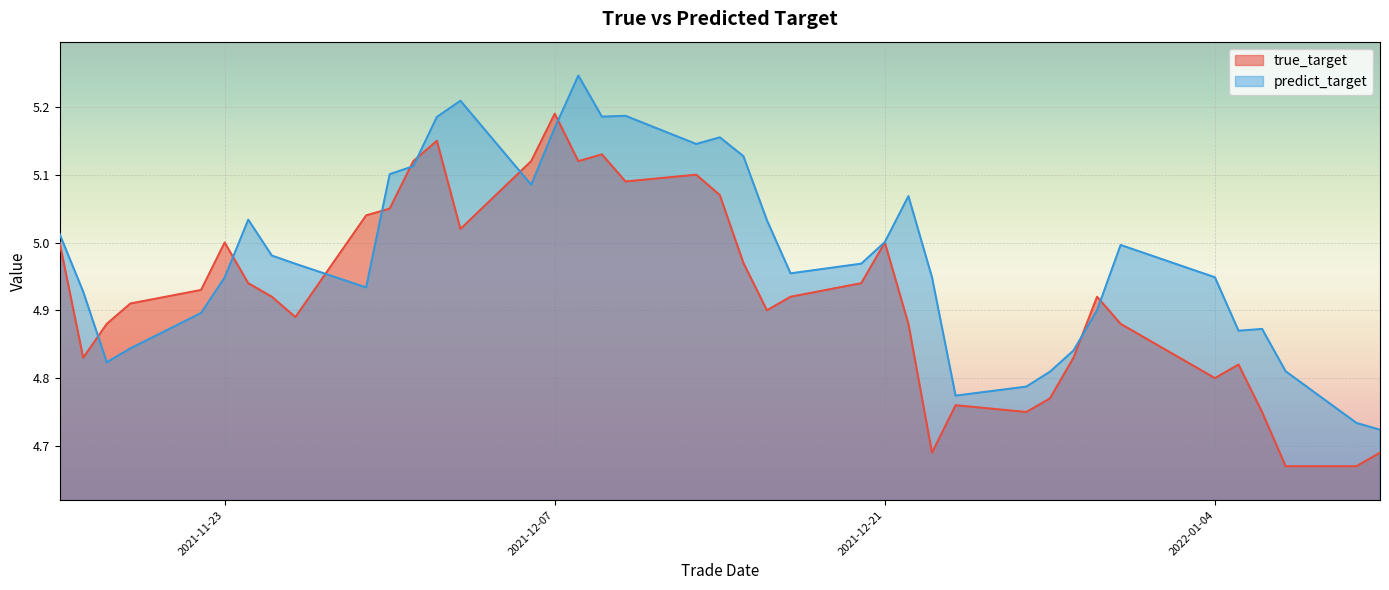

What is the average value of the predict_target series?

5.0